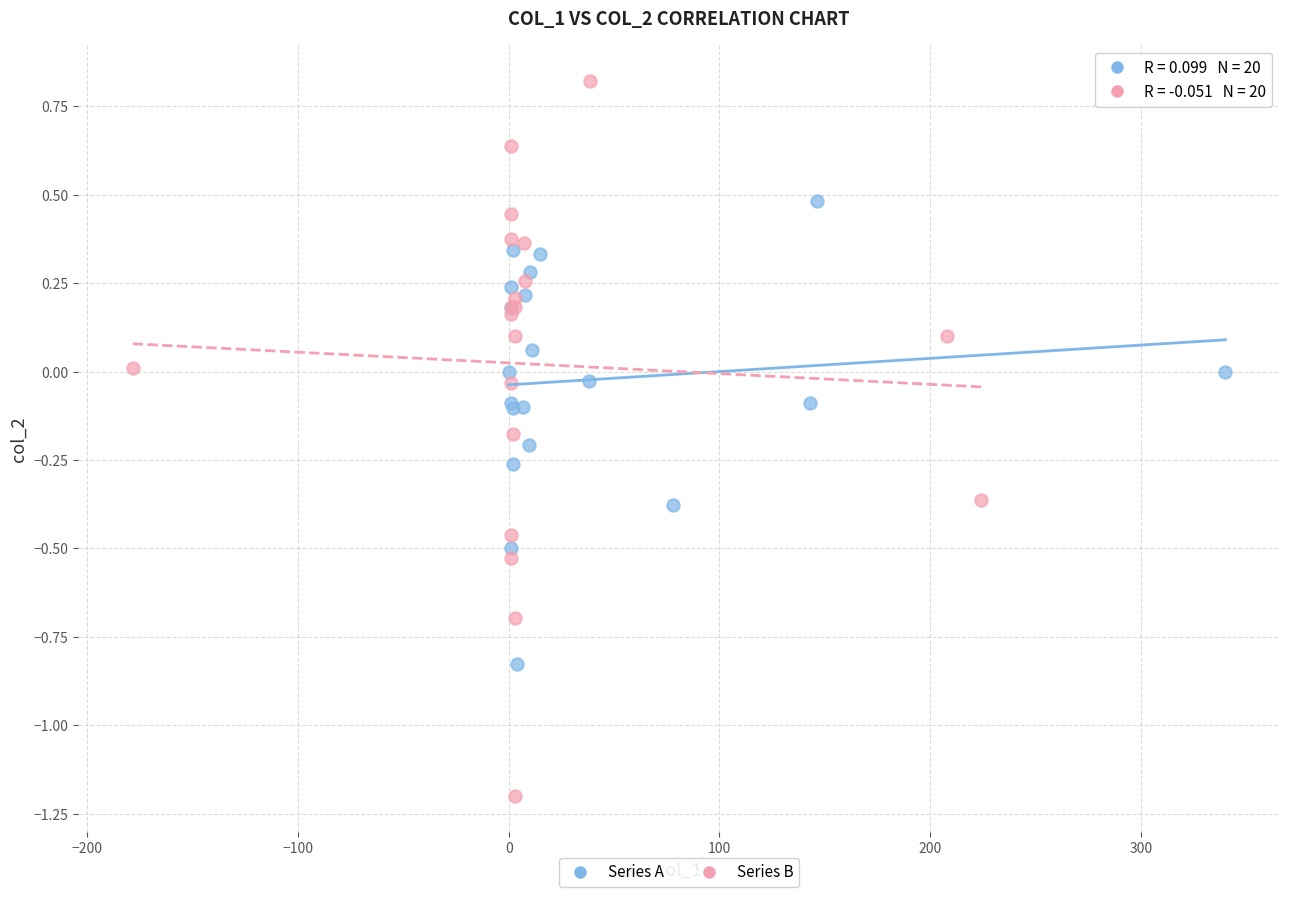

Which series reaches the minimum Y coordinate?

Series B